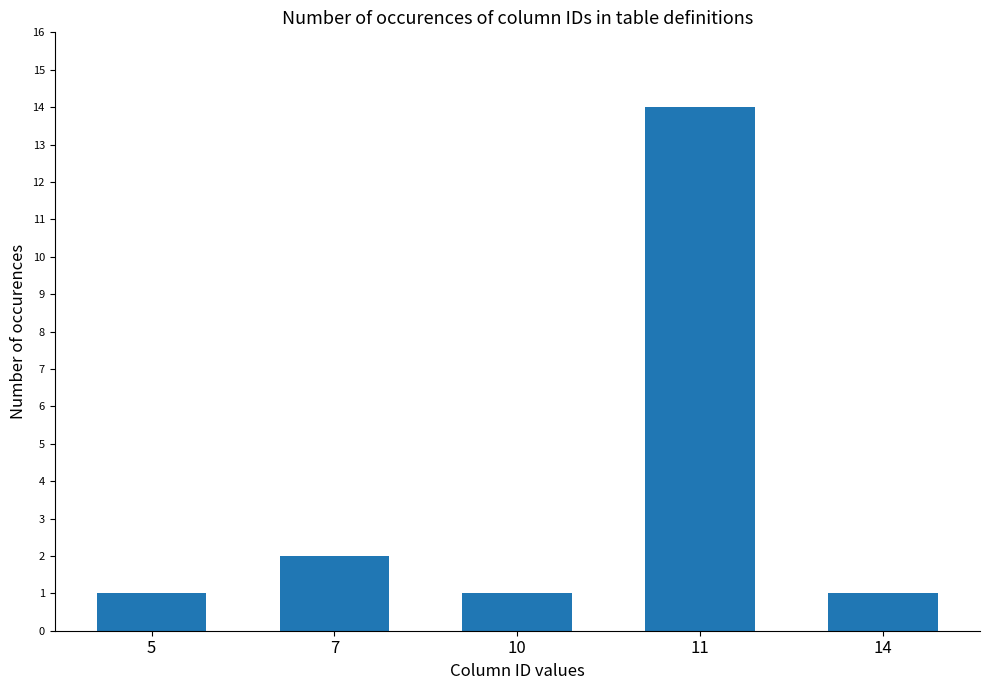

What is the value of the 2nd bar from the left?

2